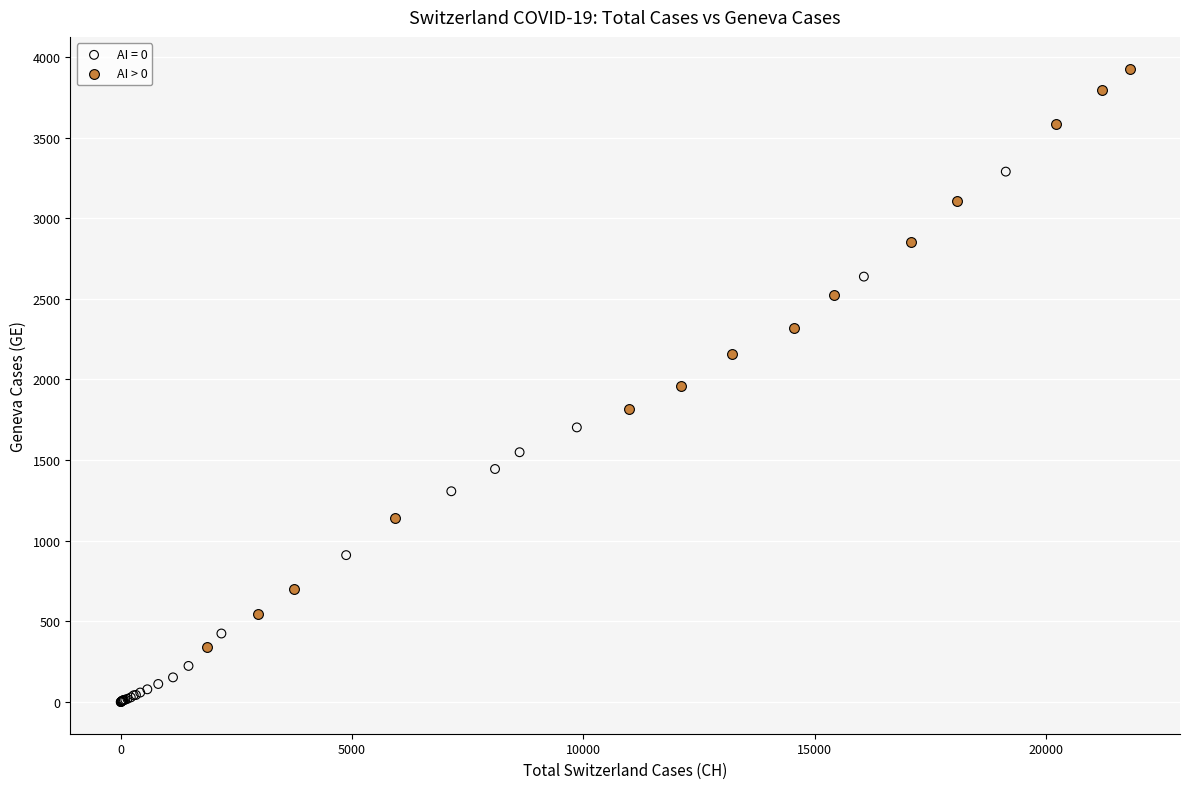

Which series reaches the maximum Y coordinate?

AI > 0